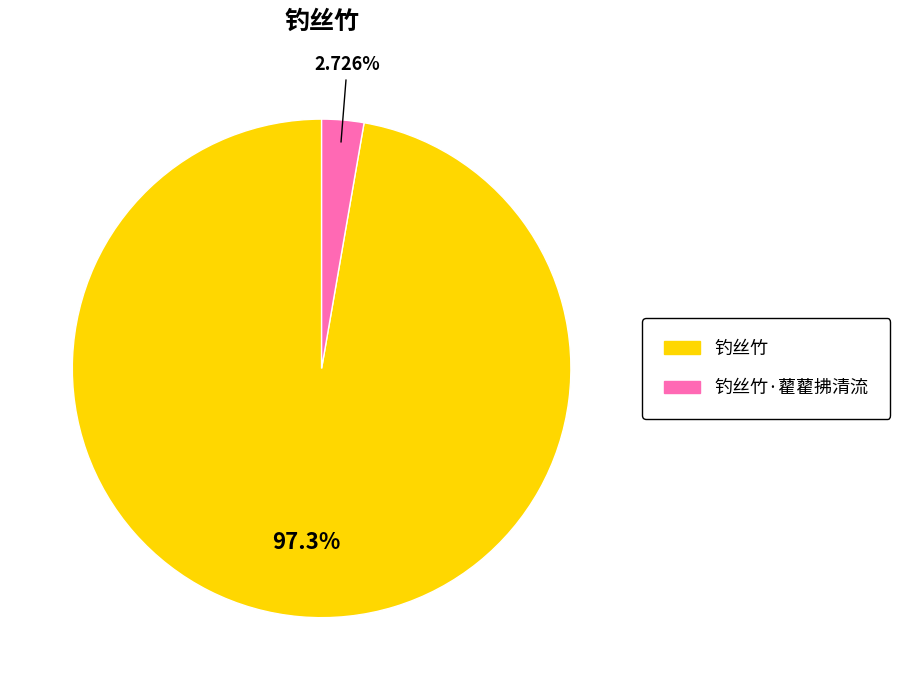

Is there any slice that represents more than half of the pie?

Yes